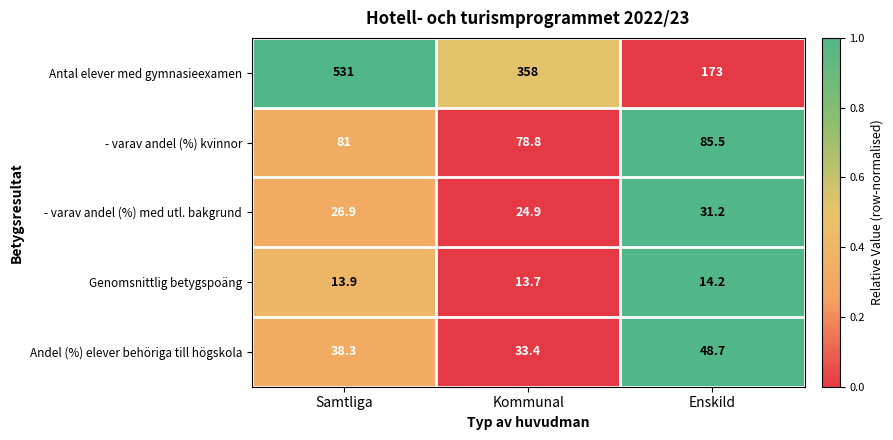

Is it true that - varav andel (%) med utl. bakgrund equals 31.2 at Enskild?

True